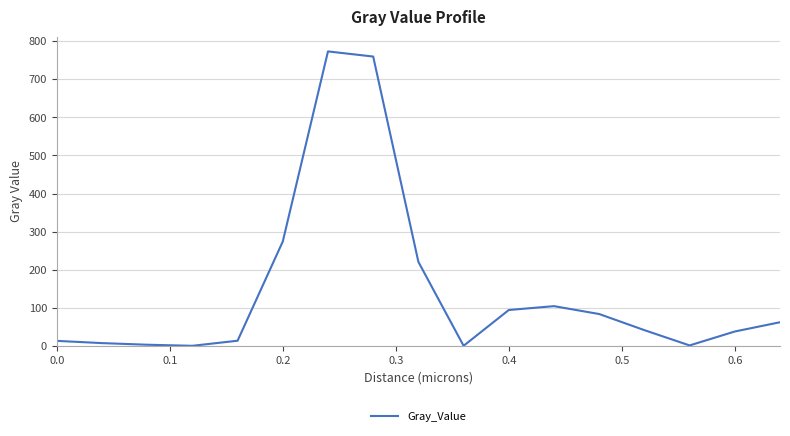

What is the maximum value shown in the chart?

773.2